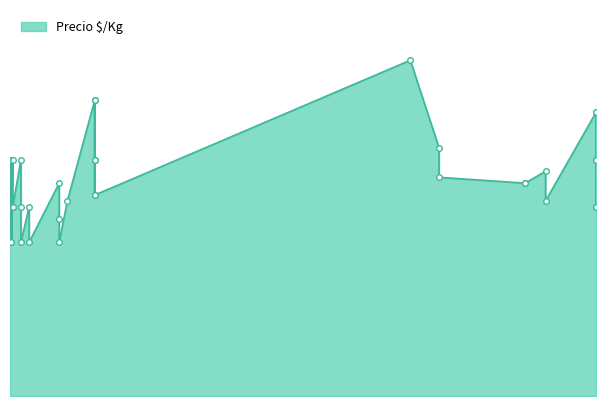

How many interior local peaks (higher than both neighbors) does the data have?

12